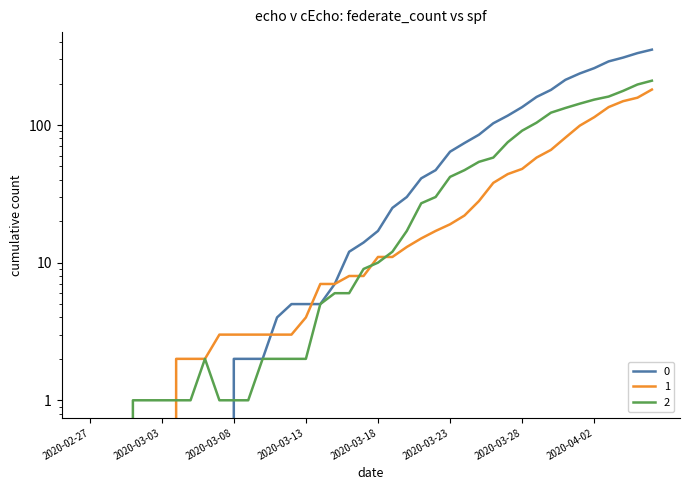

How many data points in 1 are less than 11?

20